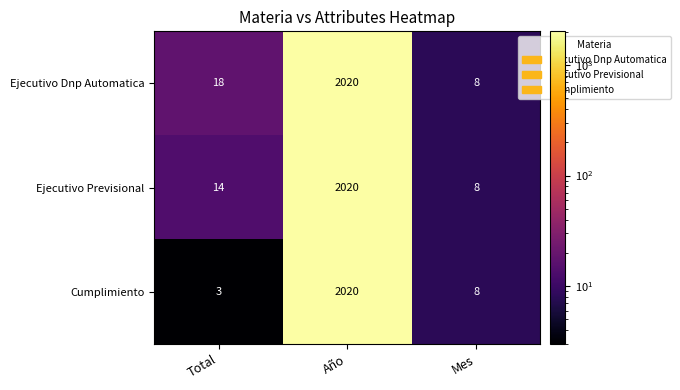

What is the maximum value for Cumplimiento?

2020